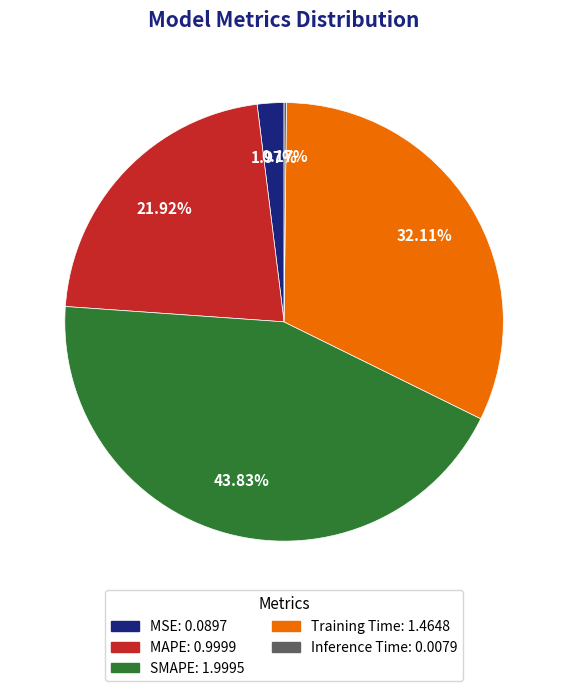

Which has a higher value, MAPE: 0.9999 or Training Time: 1.4648?

Training Time: 1.4648